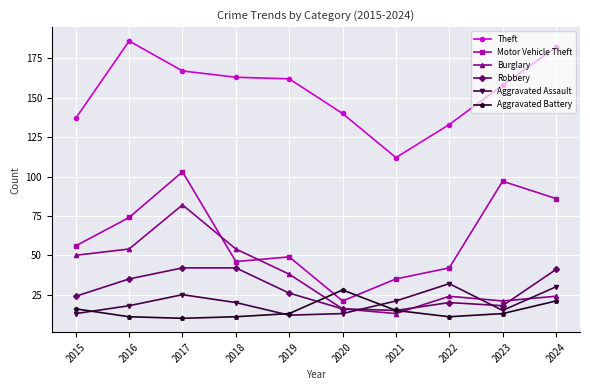

At 2015, list the series in order from smallest to largest.

Aggravated Assault, Aggravated Battery, Robbery, Burglary, Motor Vehicle Theft, Theft